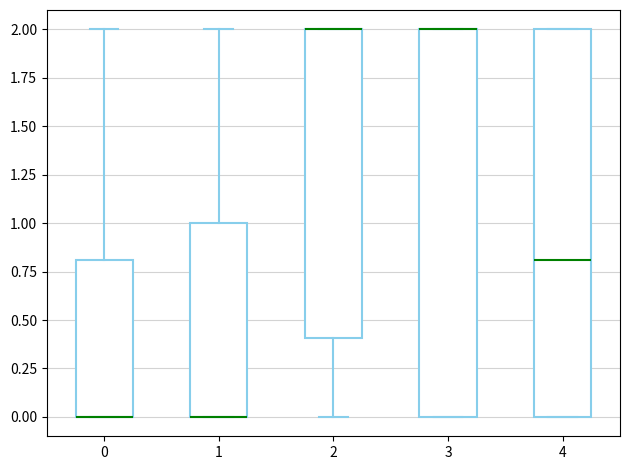

Reading left to right, transcribe this box plot: for each box, give where its median line is, the range the box spans, and where its two whiskers end, as read against the y-axis. The values are not printed on the chart, so give them approximately, as read against the axis.

0: median 0.0 (drawn on the box's lower edge), box 0.0 to 0.8, whiskers 0.0 to 2.0
1: median 0.0 (drawn on the box's lower edge), box 0.0 to 1.0, whiskers 0.0 to 2.0
2: median 2.0 (drawn on the box's upper edge), box 0.4 to 2.0, whiskers 0.0 to 2.0
3: median 2.0 (drawn on the box's upper edge), box 0.0 to 2.0, whiskers 0.0 to 2.0
4: median 0.8, box 0.0 to 2.0, whiskers 0.0 to 2.0